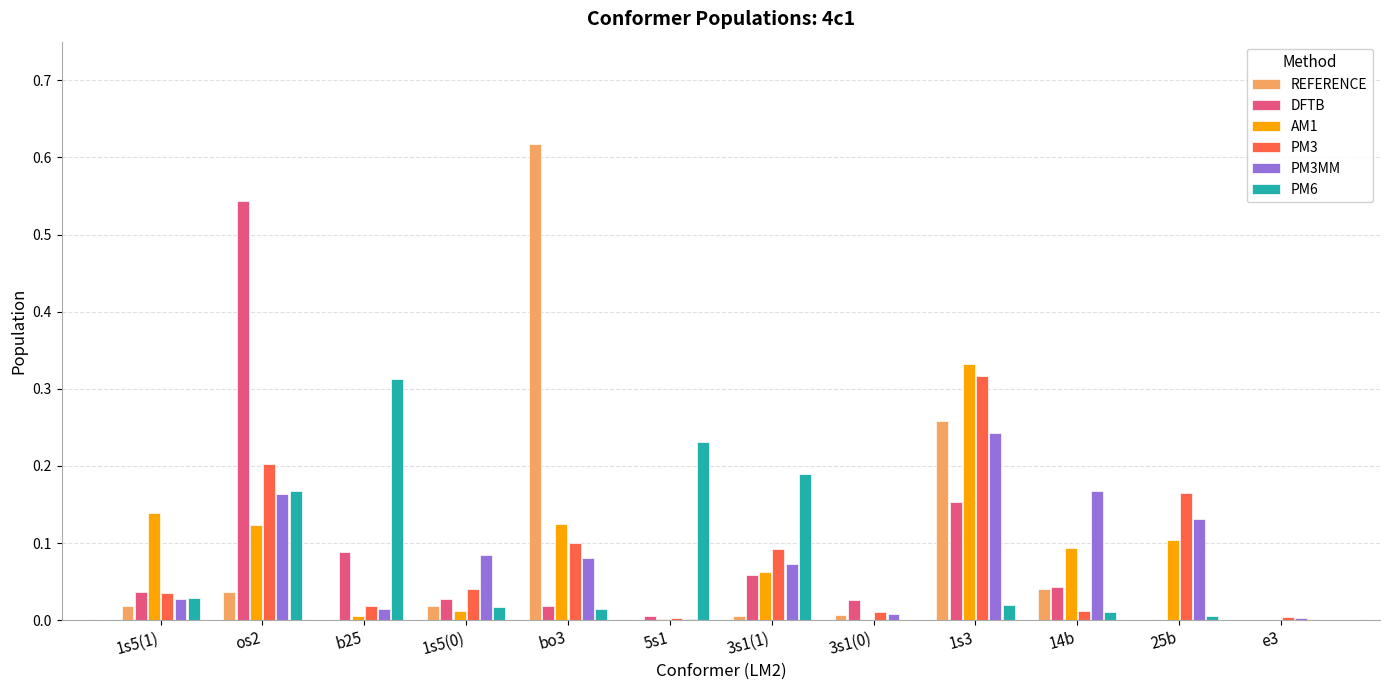

Which category has the highest value in the PM3 series?

1s3